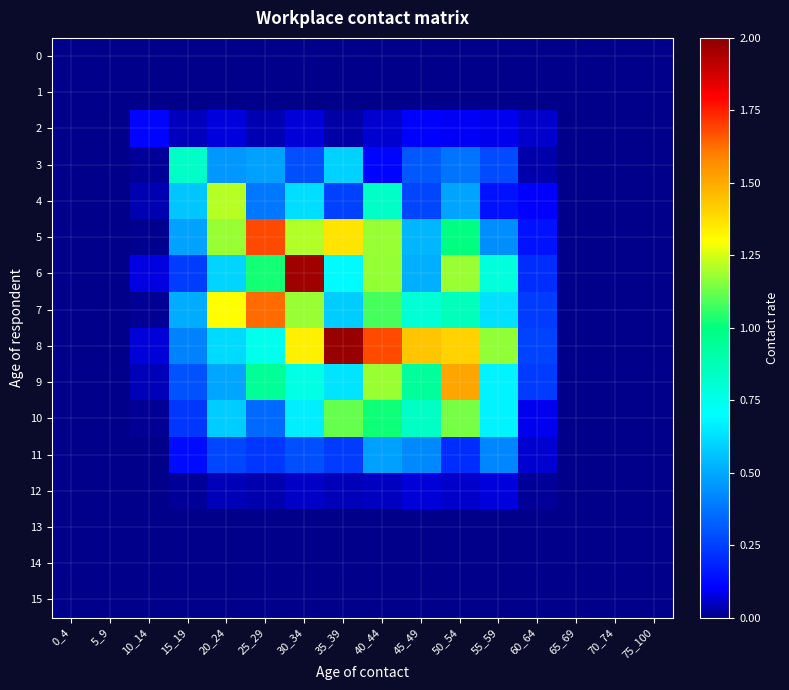

Which series has the largest total across all categories?

8